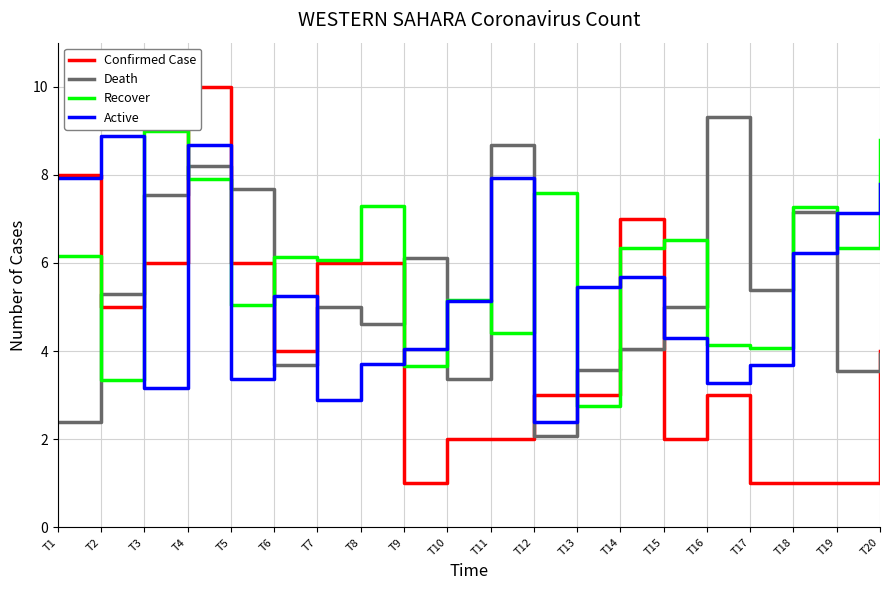

Which series changed the most between T3 and T10?

Death